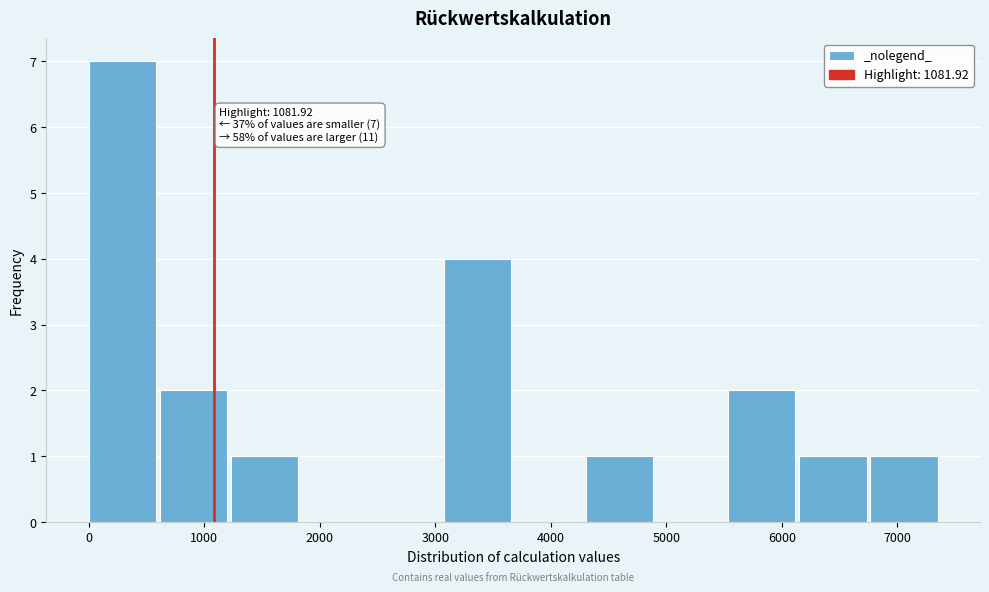

Which range on the x-axis has the tallest bar?

0 to 600